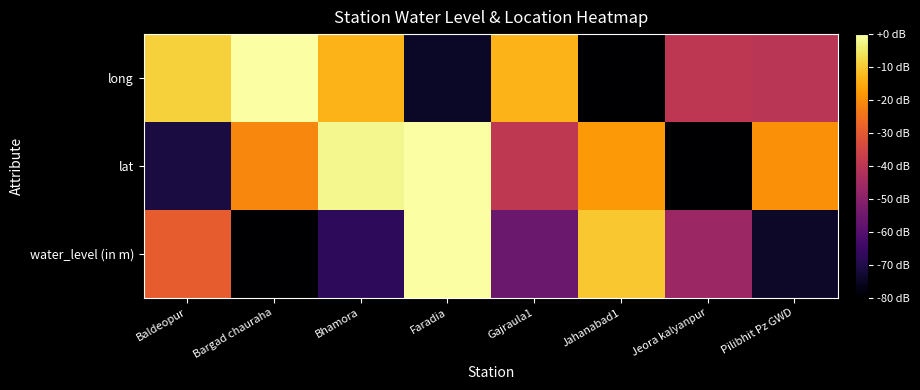

List the series in order of their overall mean, highest first.

lat, long, water_level (in m)